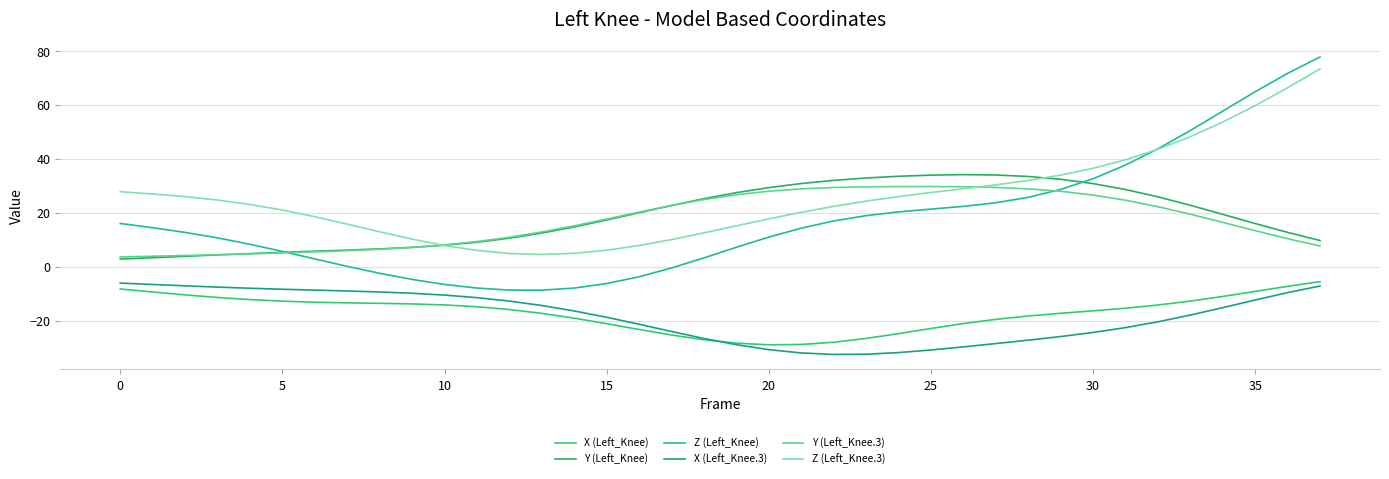

What is the label of the 7th point from the right?

31